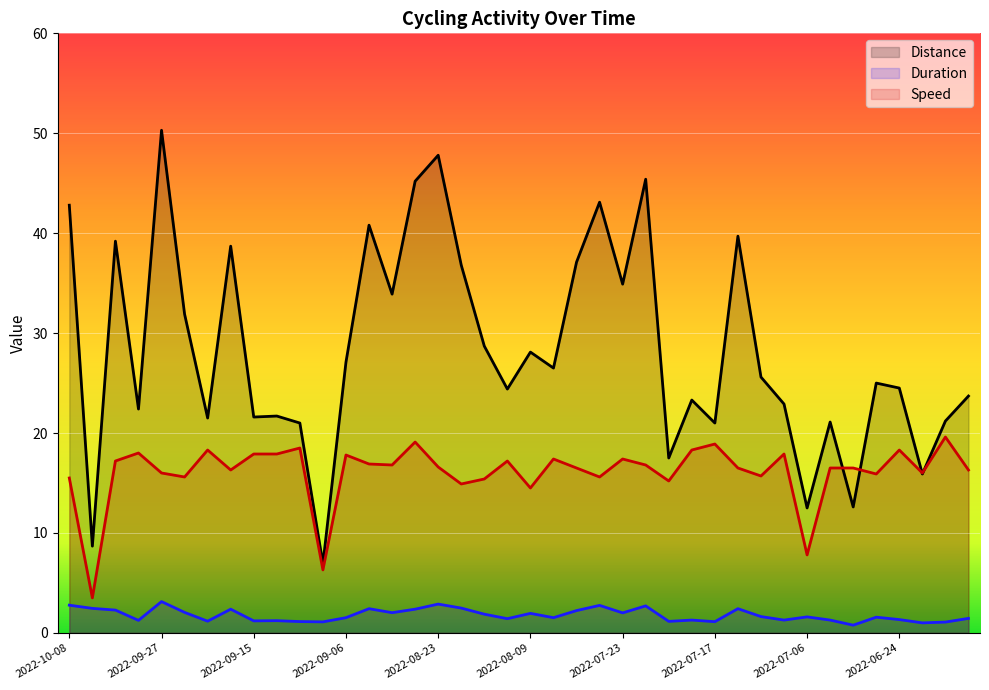

Is it true that Duration equals 1.3 at 2022-07-19?

True